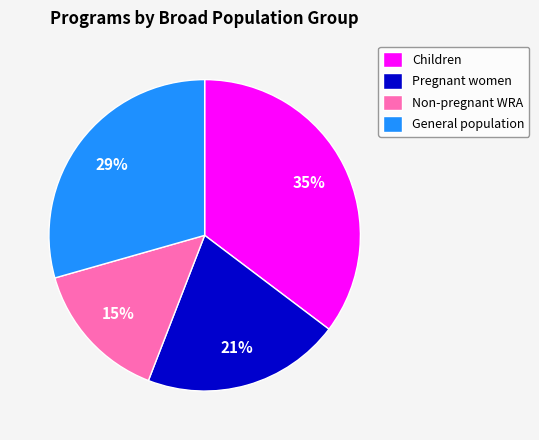

Between General population and Non-pregnant WRA, which is larger?

General population